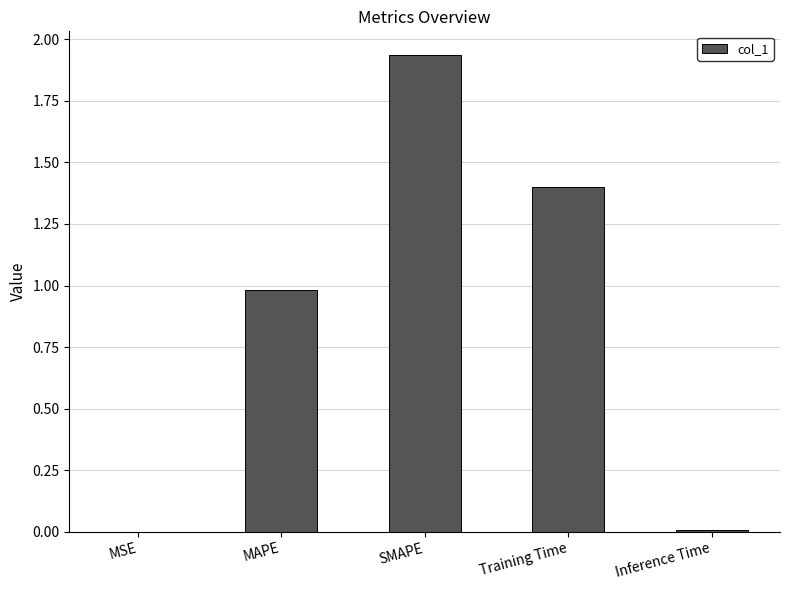

What is the sum of all values?

4.3